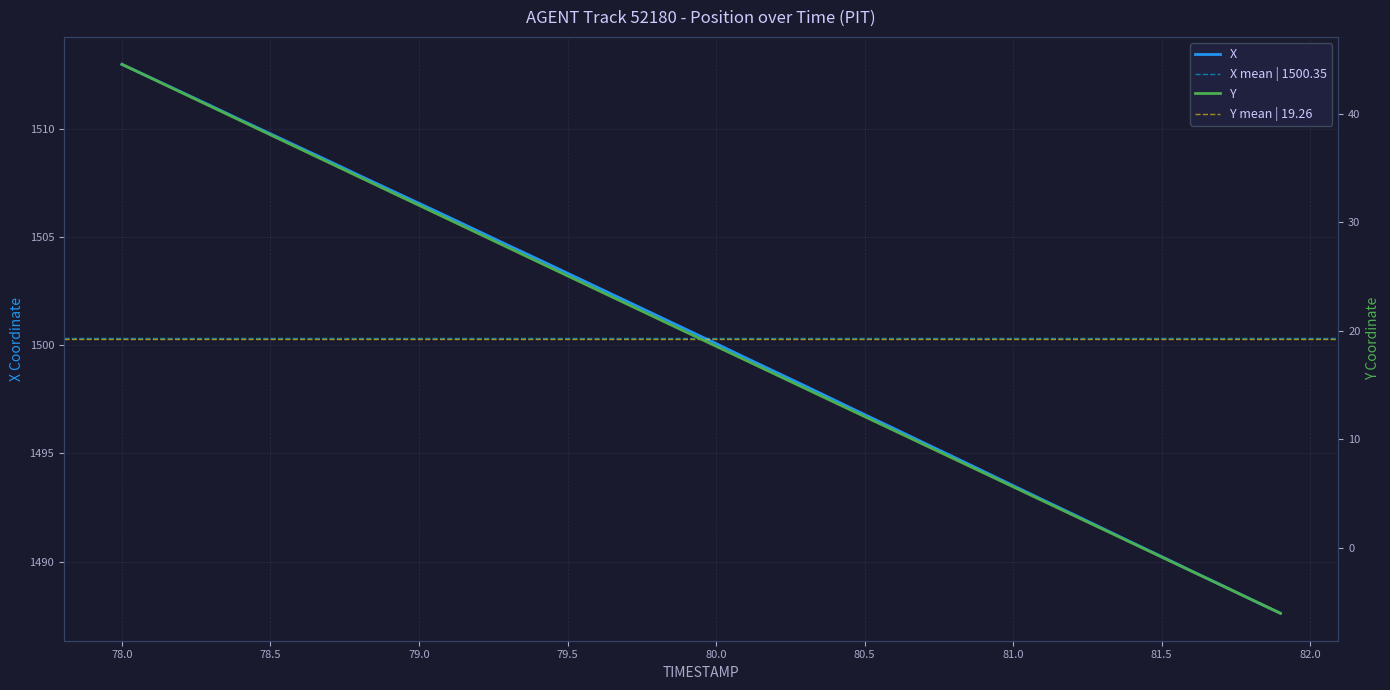

What is the difference between the maximum and second lowest values in the Y series?

49.3